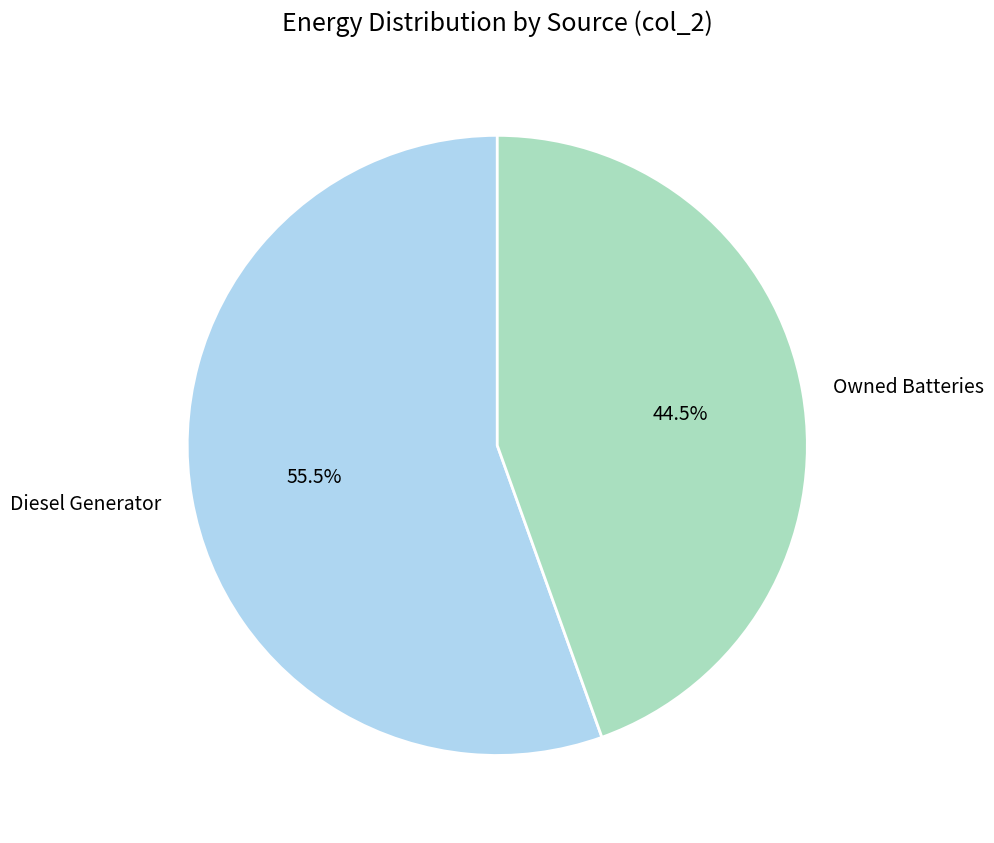

What is the total percentage of Diesel Generator and Owned Batteries?

100.0%